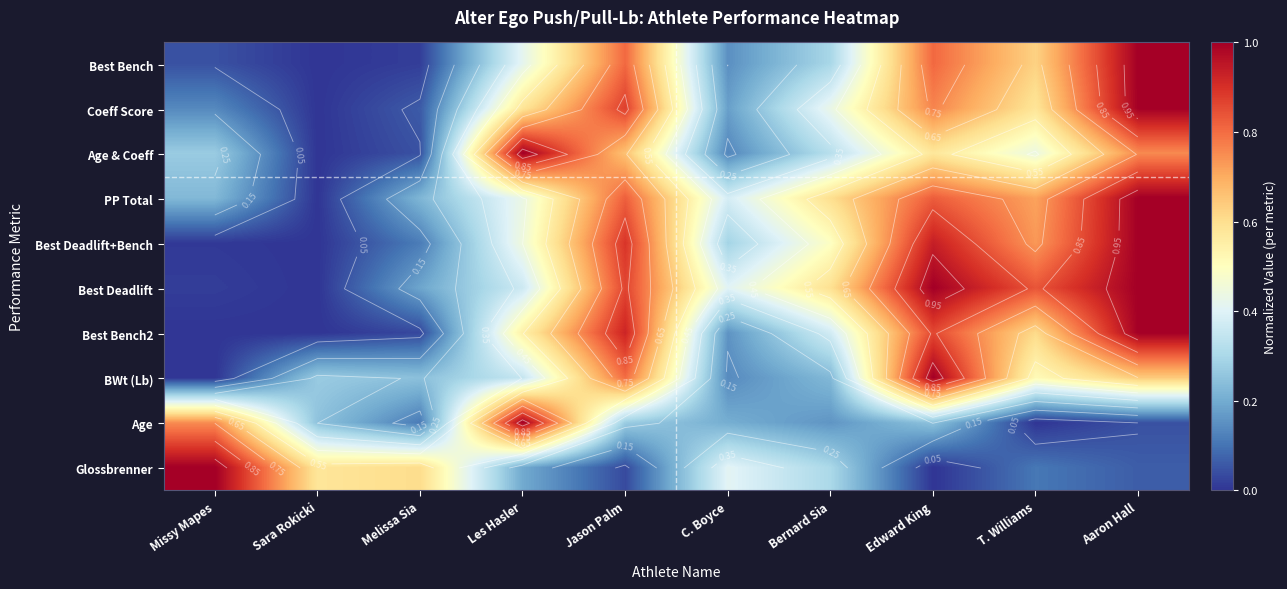

Is it true that Coeff Score equals 0.1 at Missy Mapes?

True